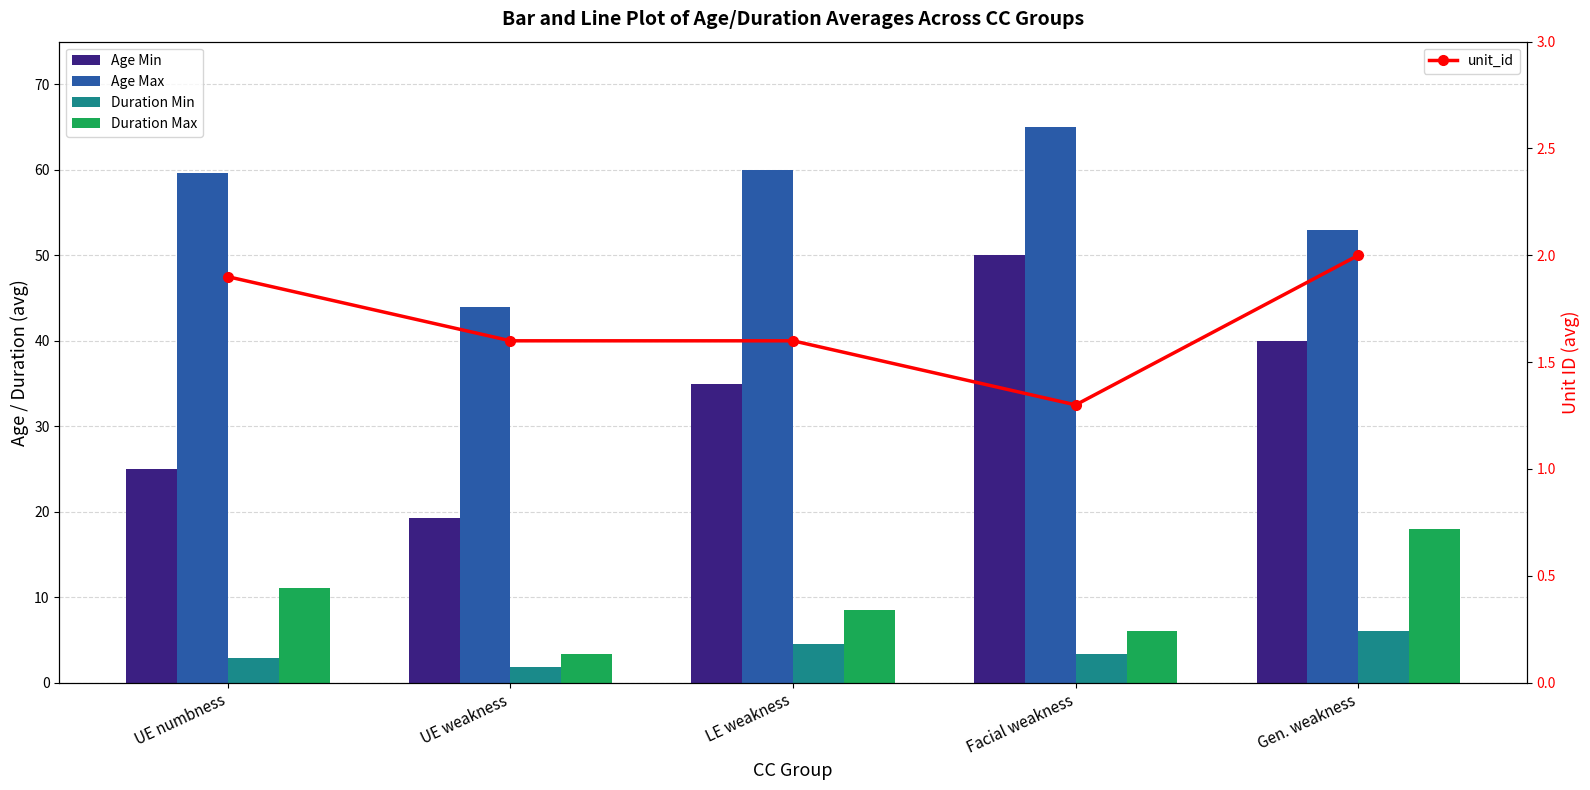

Which series has the largest range (max minus min)?

Age Min